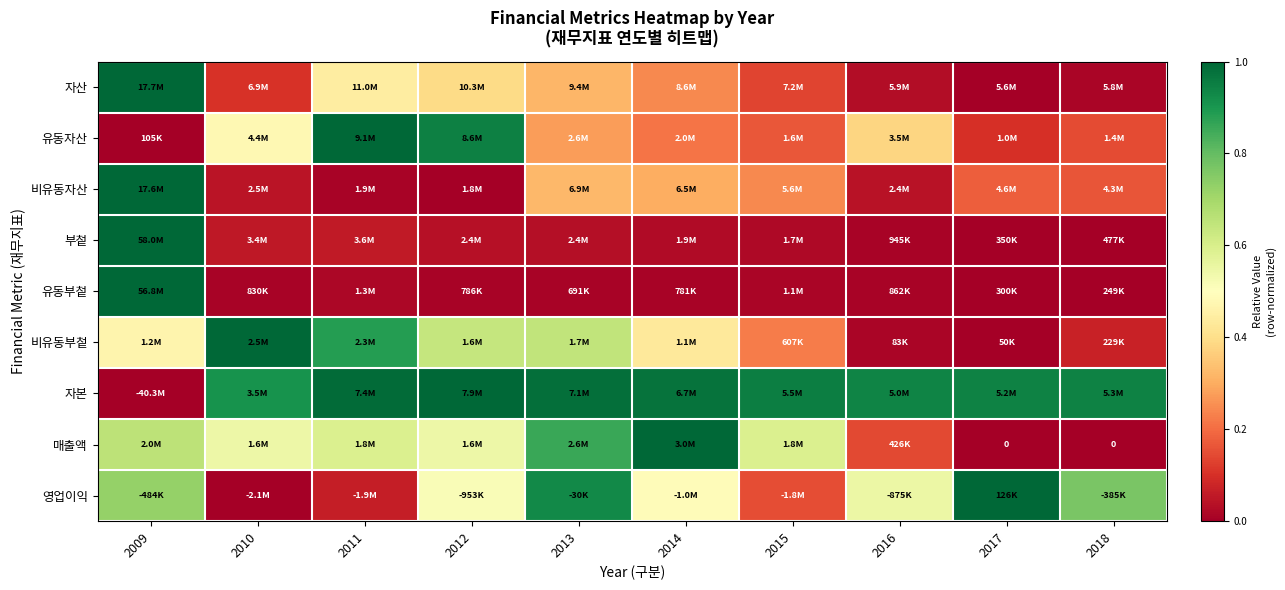

At how many categories does at least one series exceed 0?

10